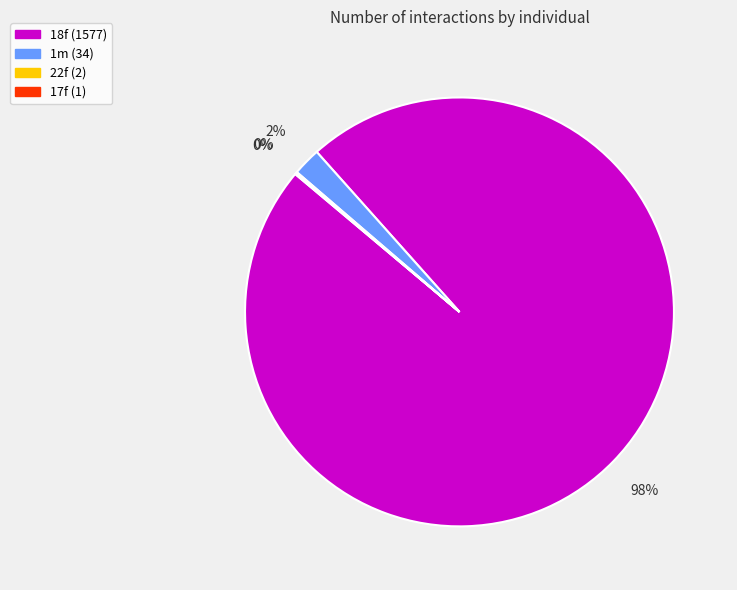

To the nearest percent, what is the average slice percentage?

25%